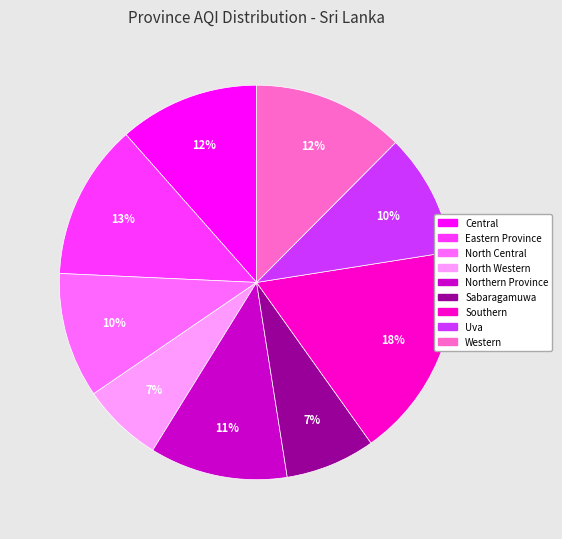

To the nearest percent, what percentage of the pie is North Western?

7%